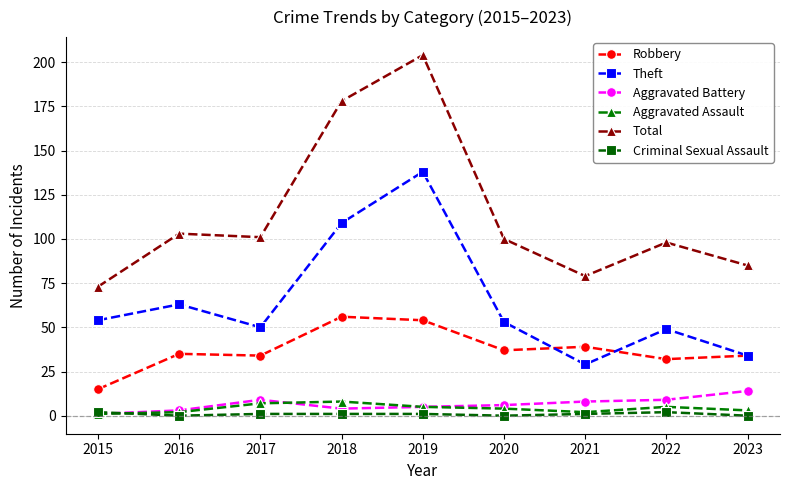

Rank the series by their maximum value, from lowest to highest.

Criminal Sexual Assault, Aggravated Assault, Aggravated Battery, Robbery, Theft, Total